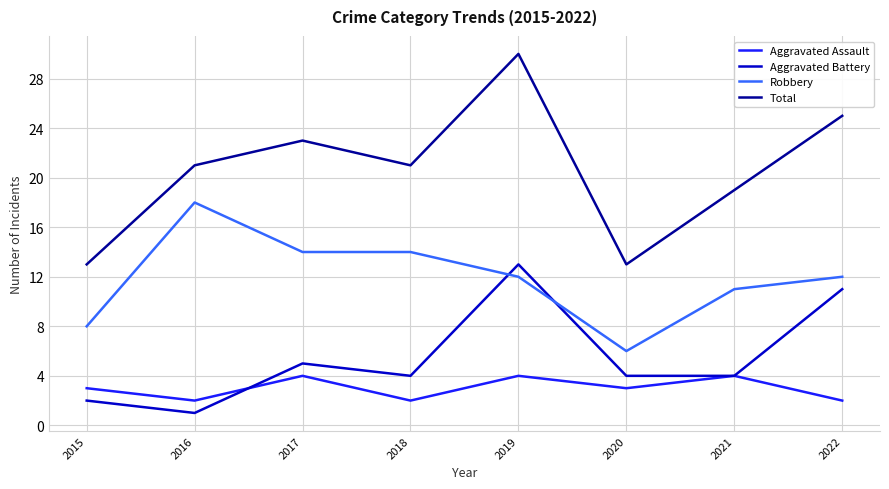

Which label corresponds to the smallest value in the chart?

2016